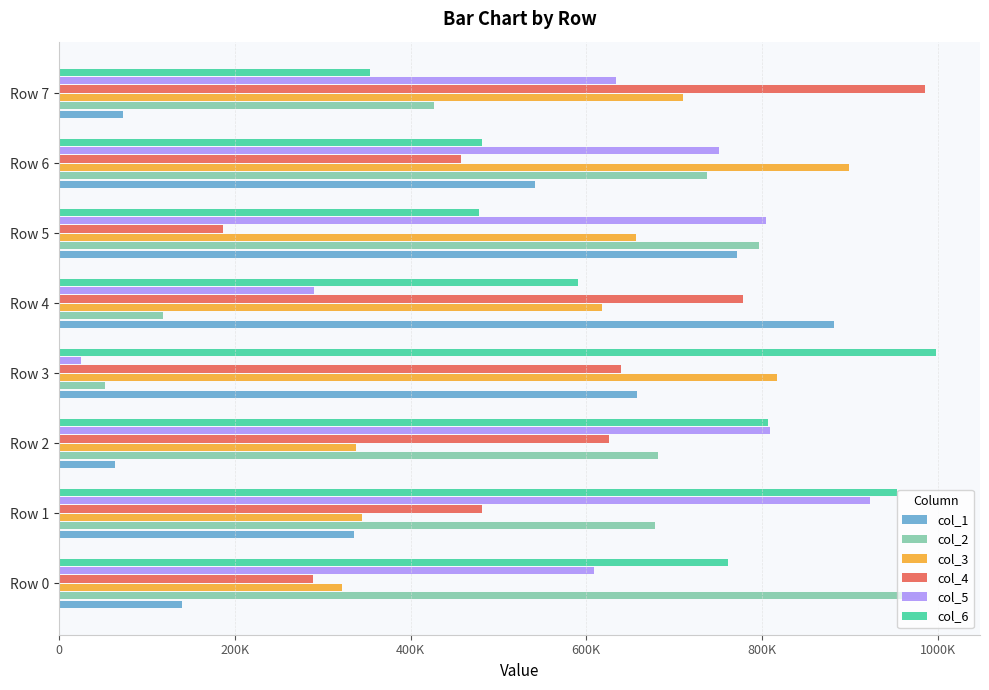

What is the maximum value shown in the chart?

998120